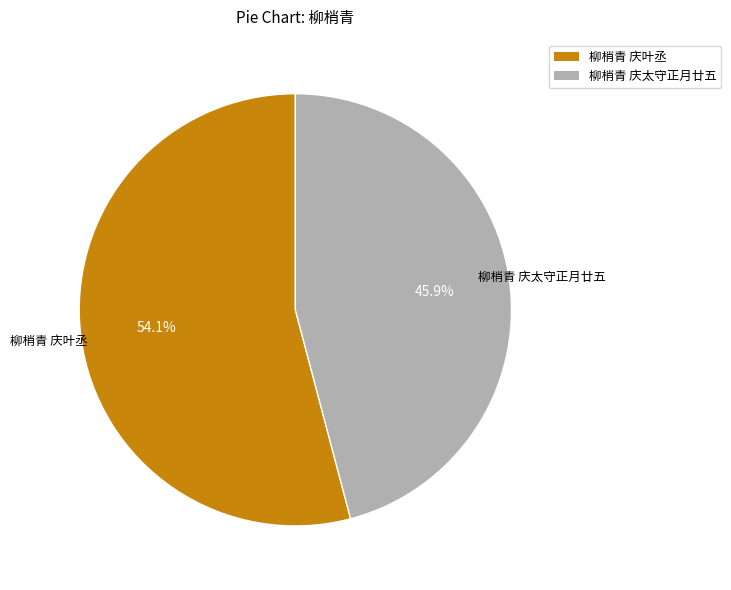

To the nearest percent, what is the combined percentage of 柳梢青 庆叶丞 and 柳梢青 庆太守正月廿五?

100%